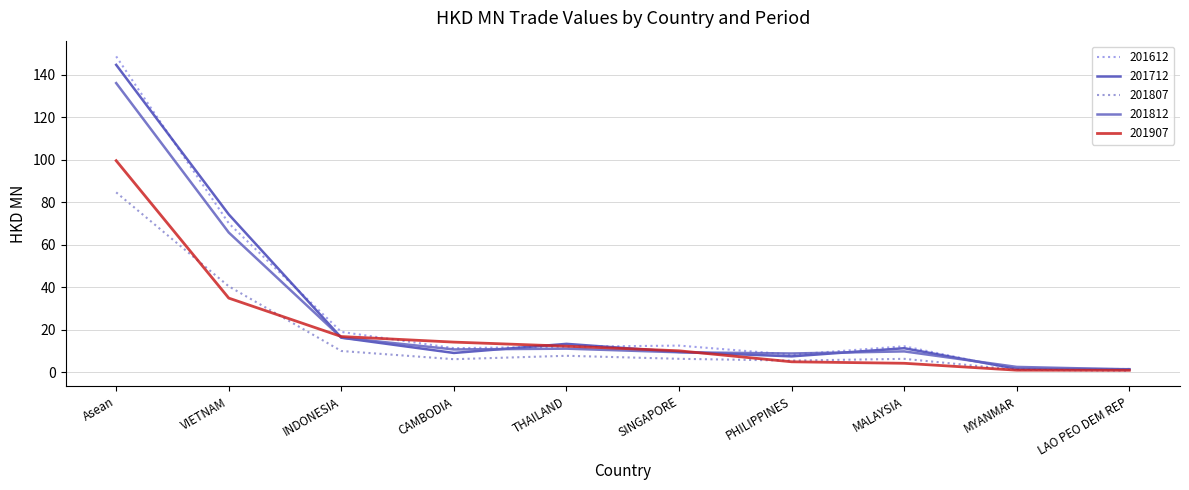

True or false: 201807 has more than 0 interior local peaks.

True